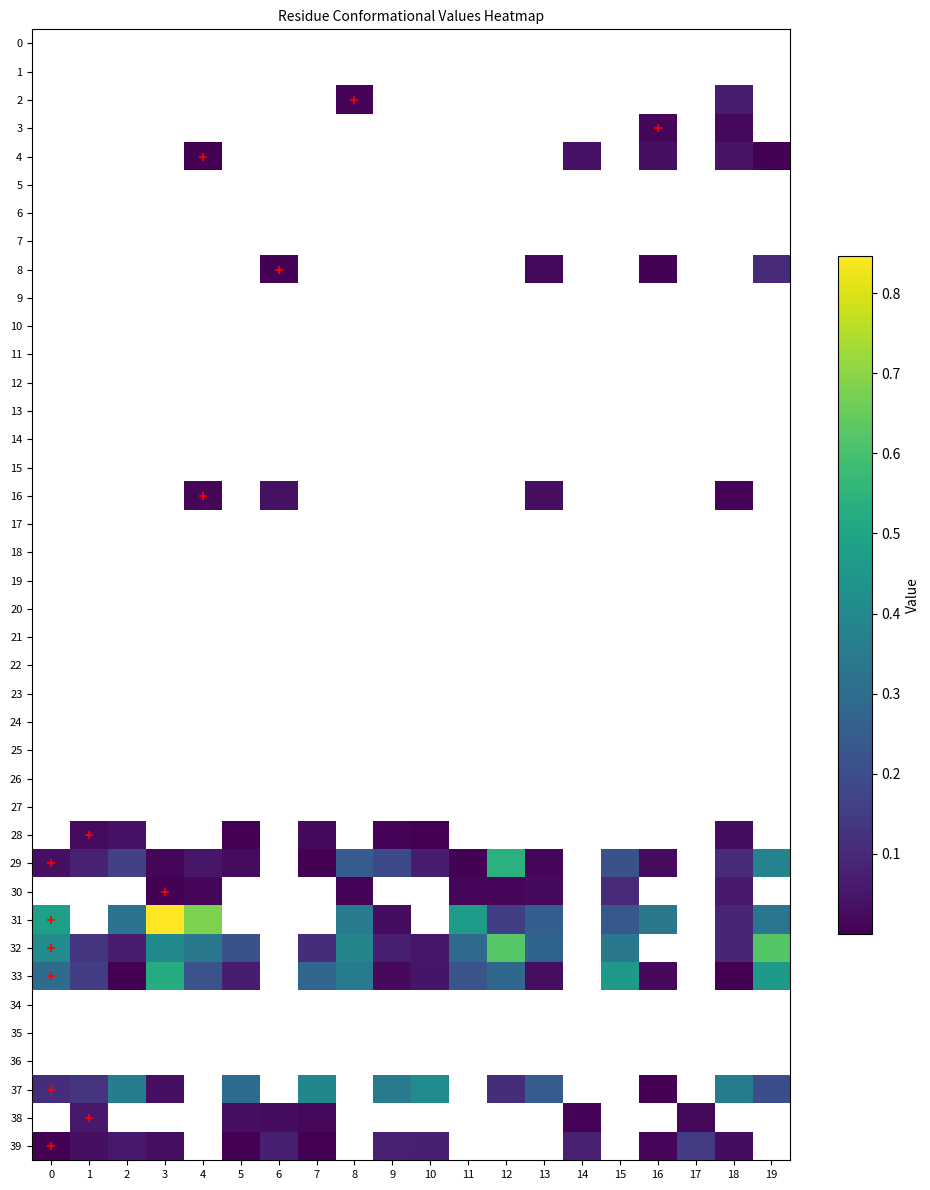

What is the total value across all series at 19?

2.1